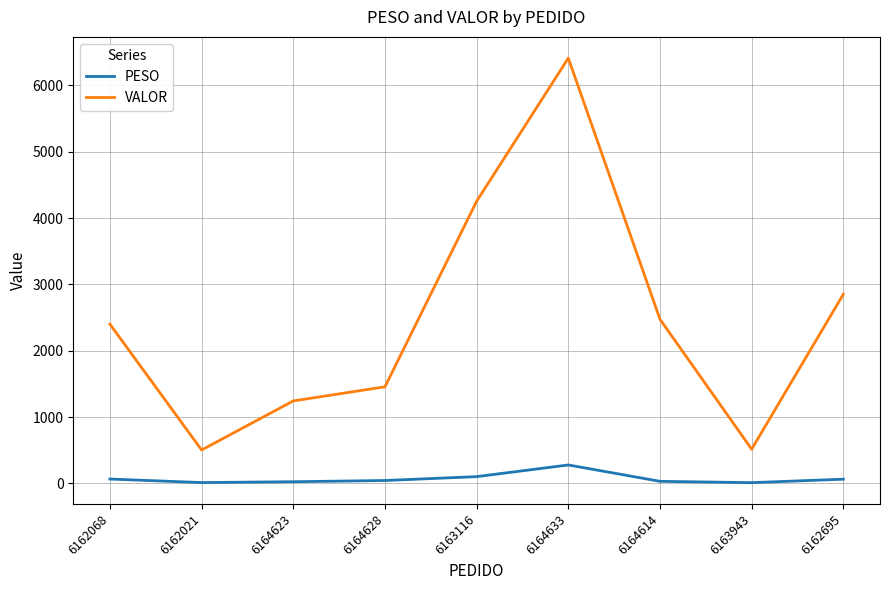

At which category is the sum across all series the highest?

6164633